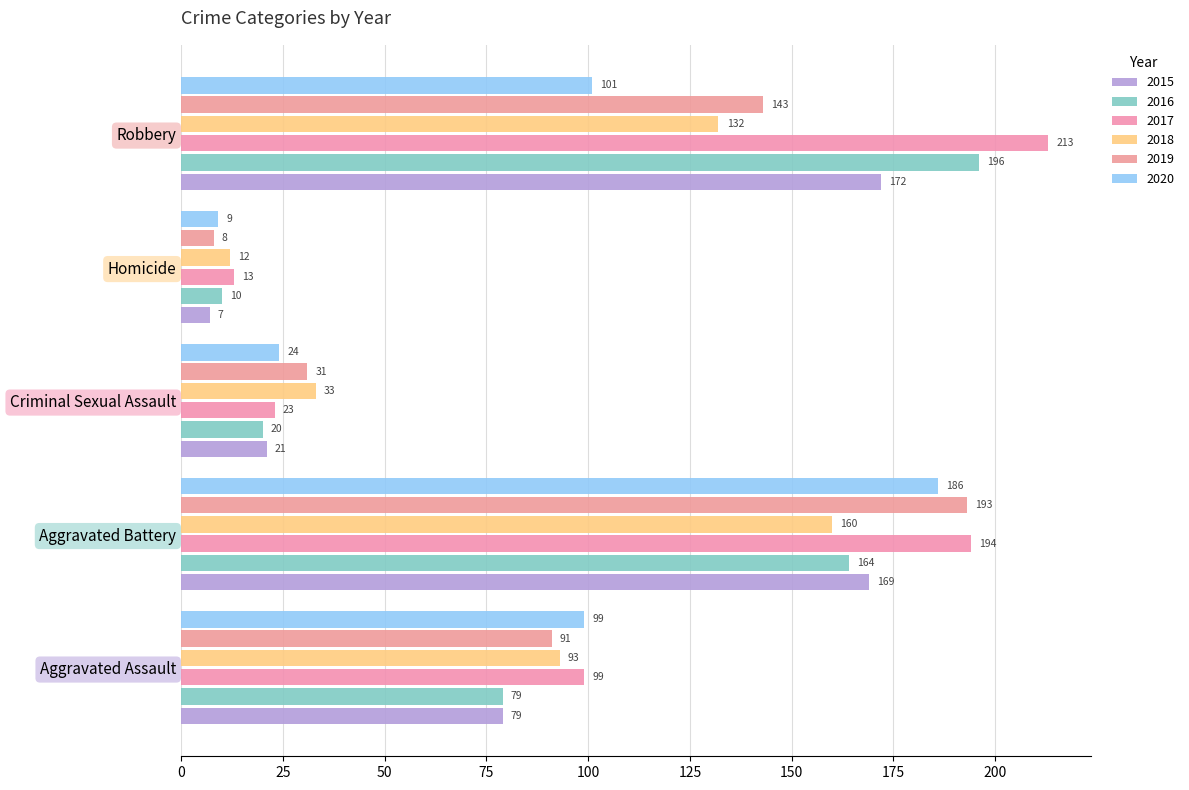

Count the number of data series in this chart.

6